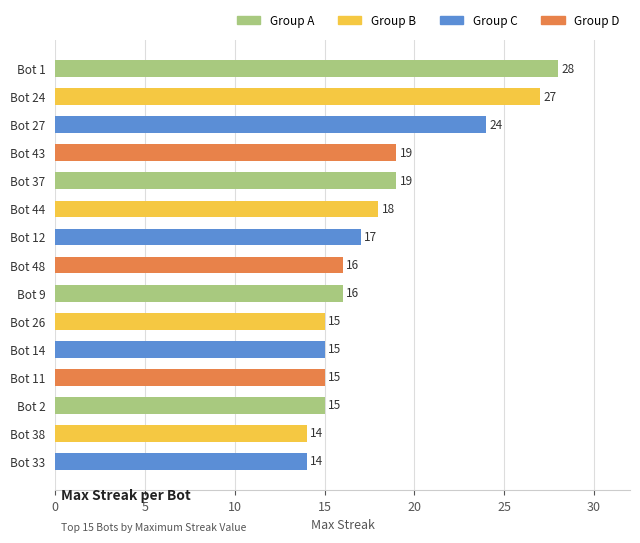

Reading top to bottom, extract all data points from this chart.

Bot 1=28	Bot 24=27	Bot 27=24	Bot 43=19	Bot 37=19	Bot 44=18	Bot 12=17	Bot 48=16	Bot 9=16	Bot 26=15	Bot 14=15	Bot 11=15	Bot 2=15	Bot 38=14	Bot 33=14